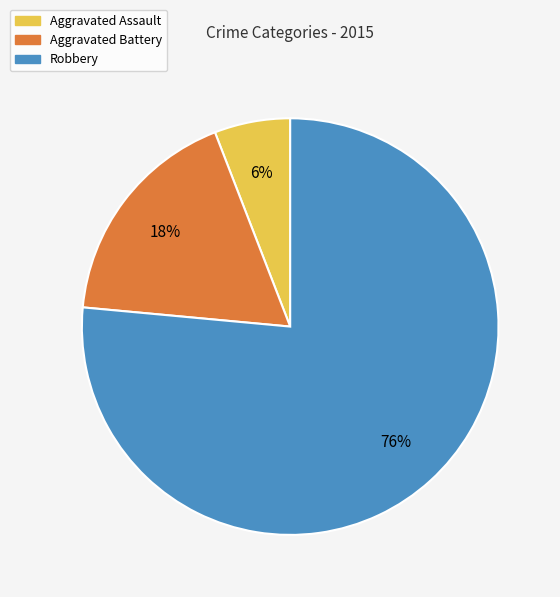

How many slices are in this pie chart?

3